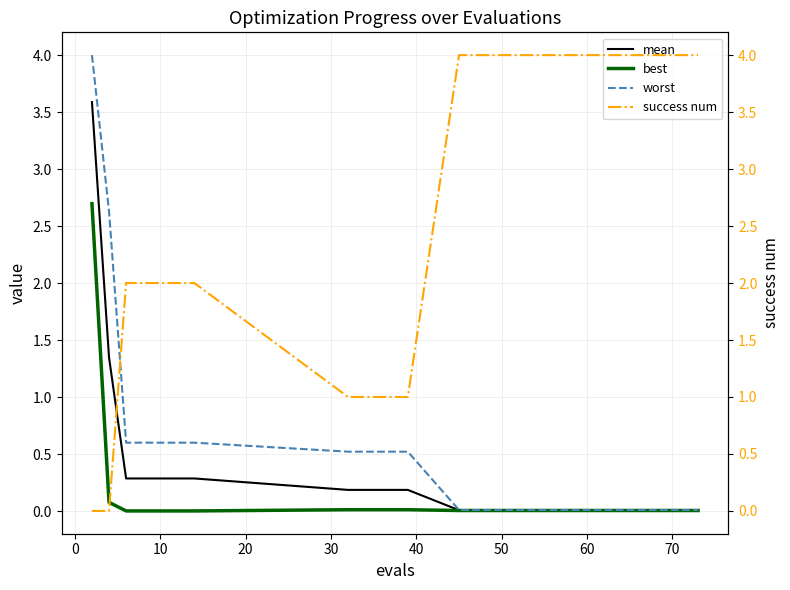

What is the maximum value for mean?

3.6